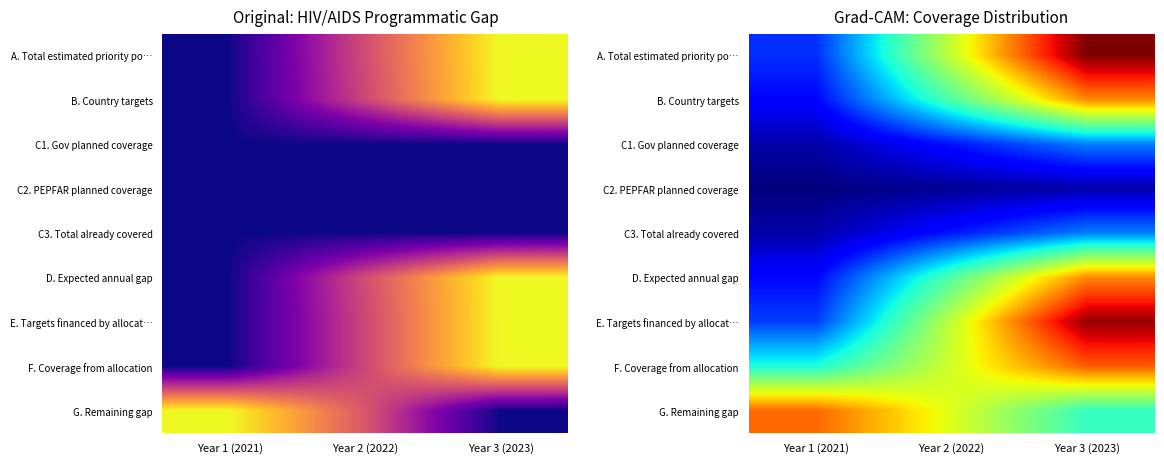

Which series has the largest range (max minus min)?

A. Total estimated priority po…